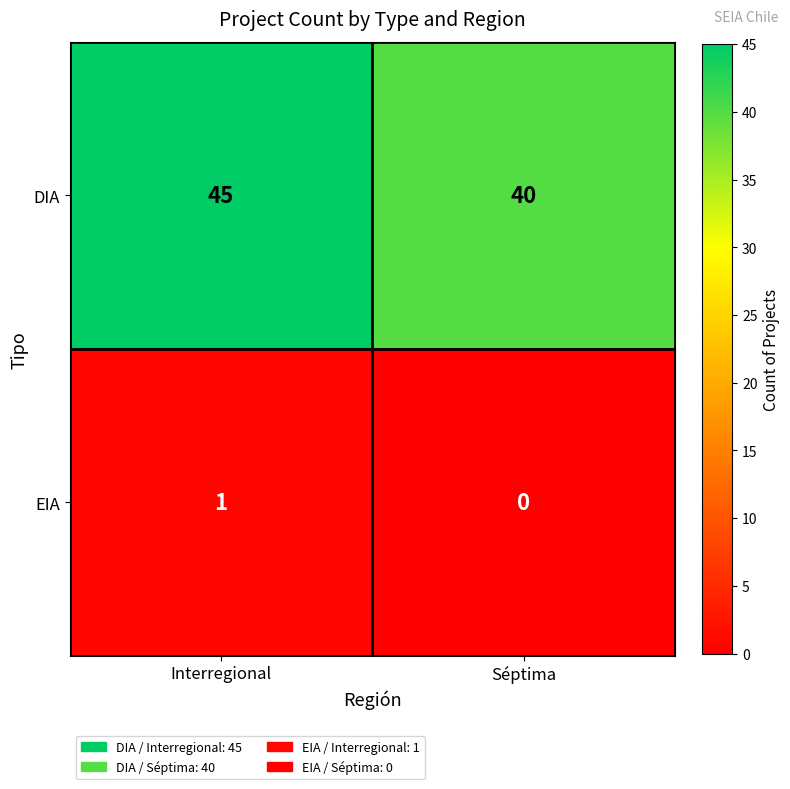

What is the difference between the highest and lowest values at Séptima?

40